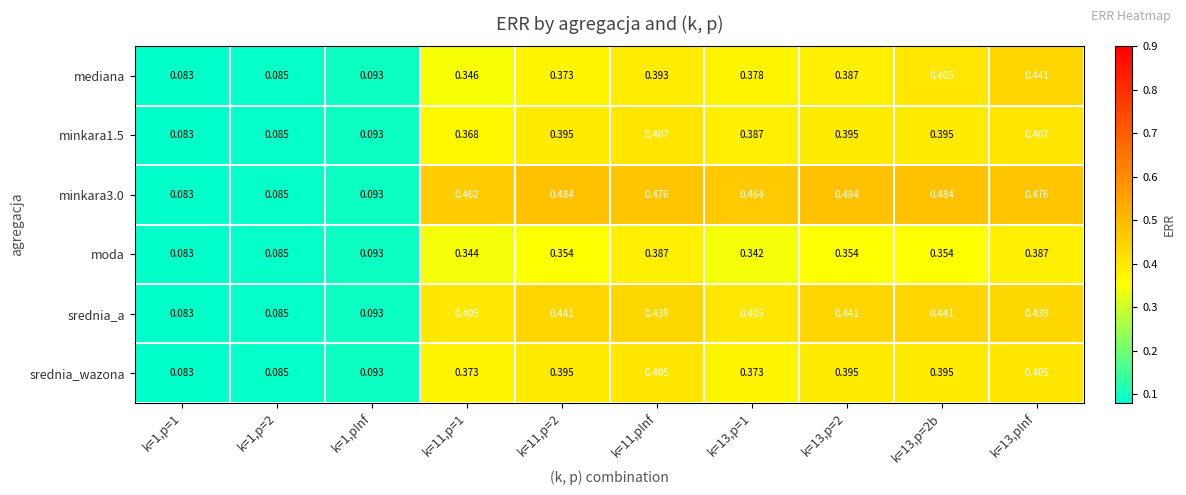

Is the value of minkara1.5 at k=1,p=2 greater than the value of minkara3.0 at k=13,p=1?

No